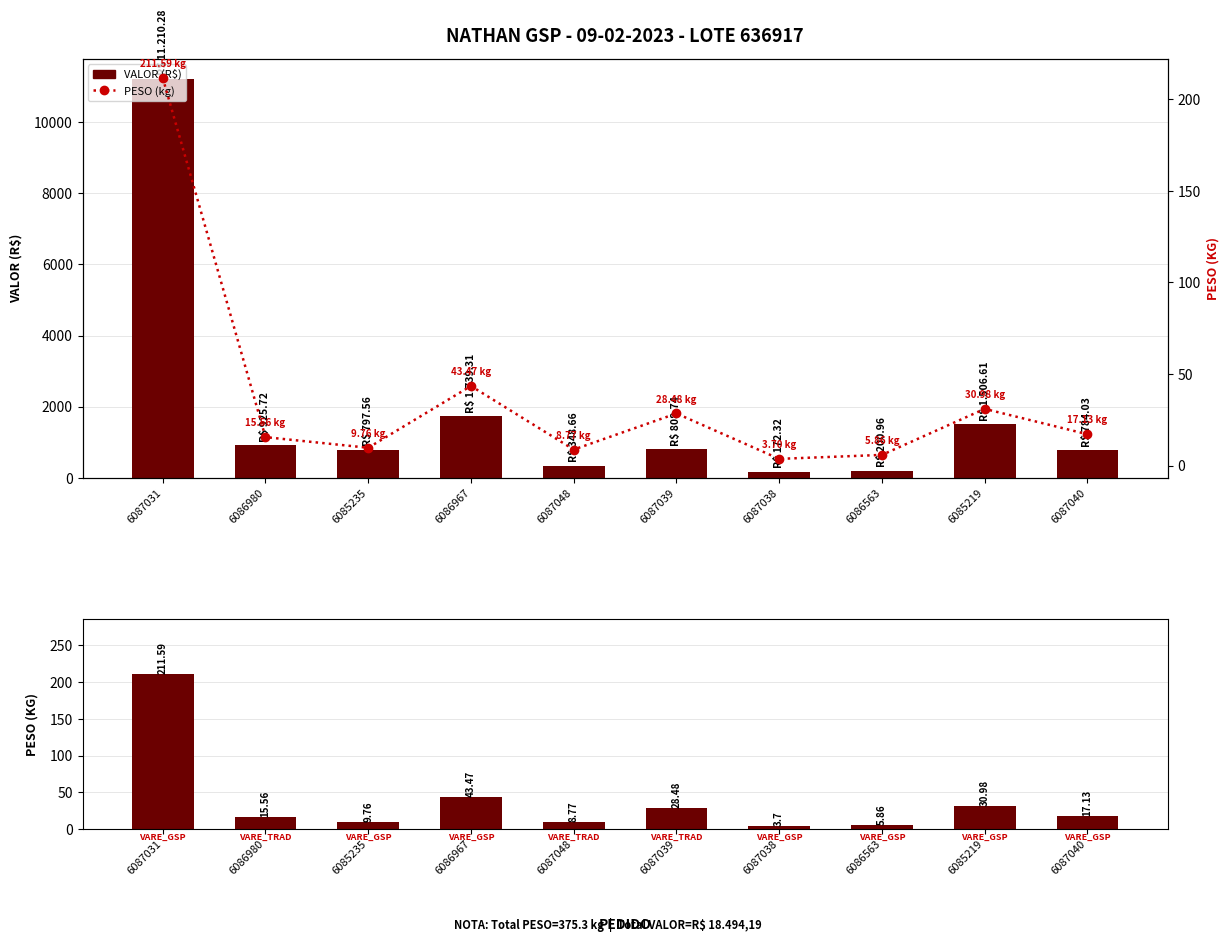

List the labels in order of PESO value, smallest first.

6087038, 6086563, 6087048, 6085235, 6086980, 6087040, 6087039, 6085219, 6086967, 6087031